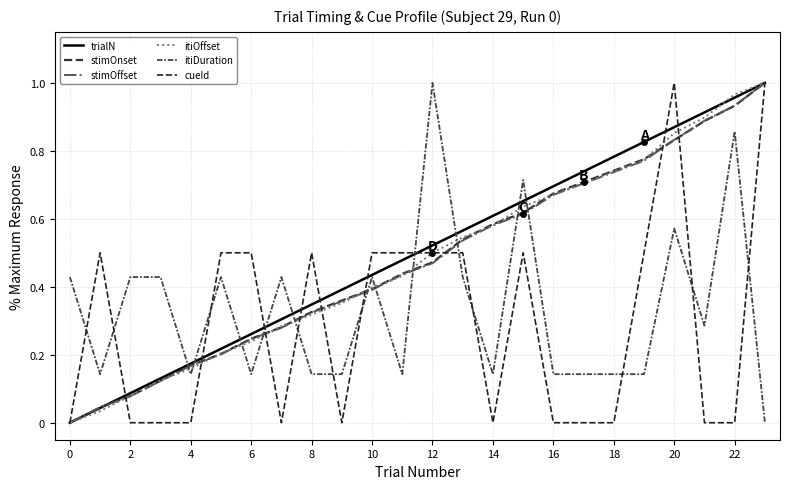

How many series are shown in this chart?

6